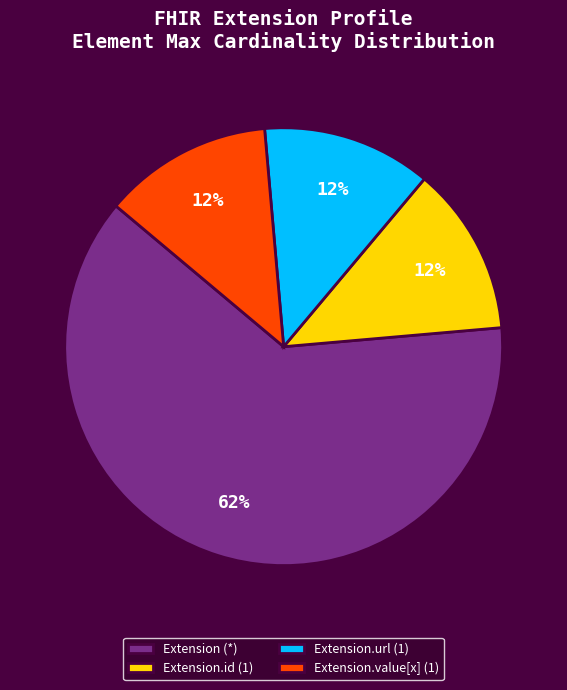

Is there any slice that represents more than half of the pie?

Yes